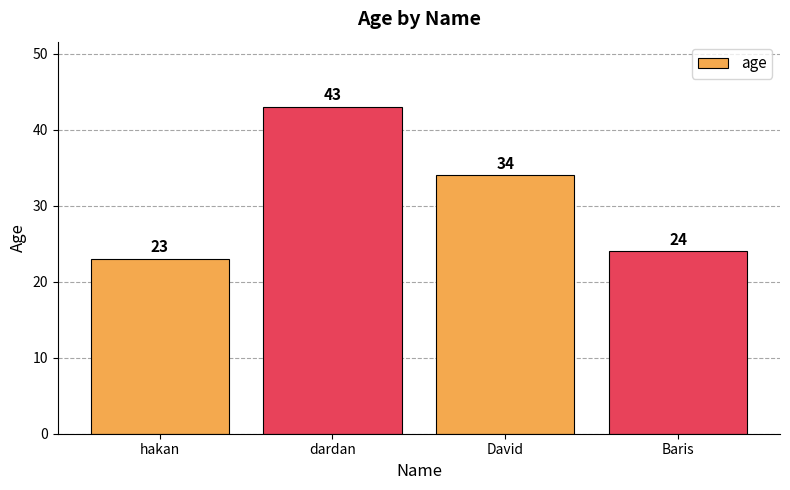

What is the approximate value at dardan?

43